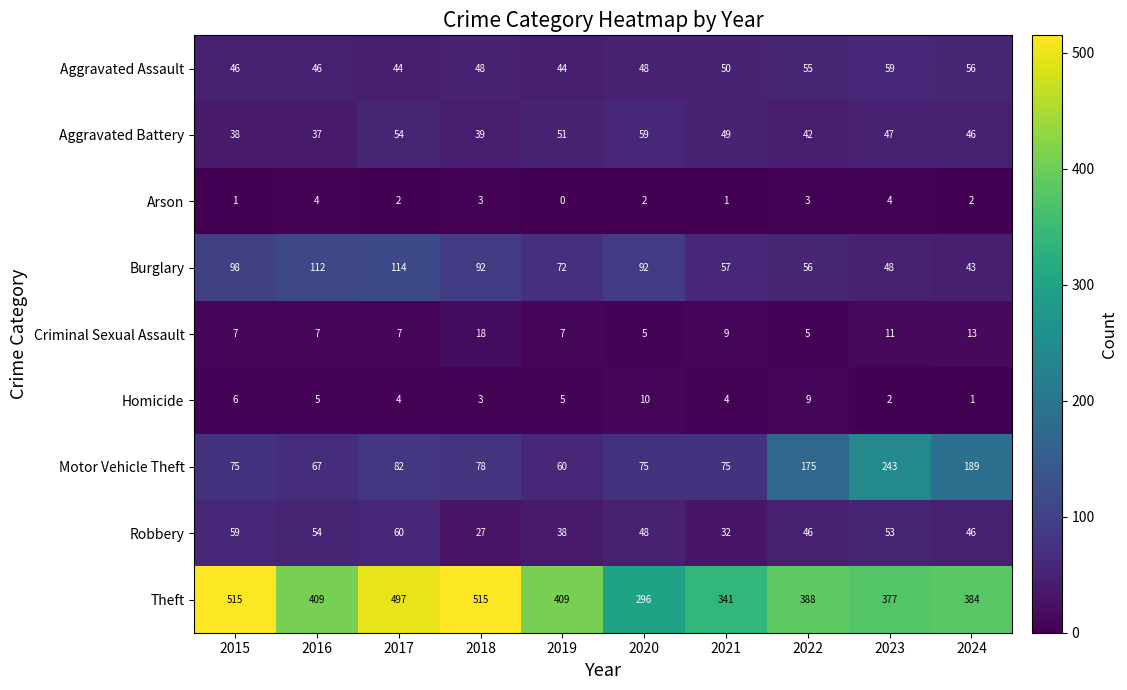

True or false: Burglary has a value of 114 at 2017.

True